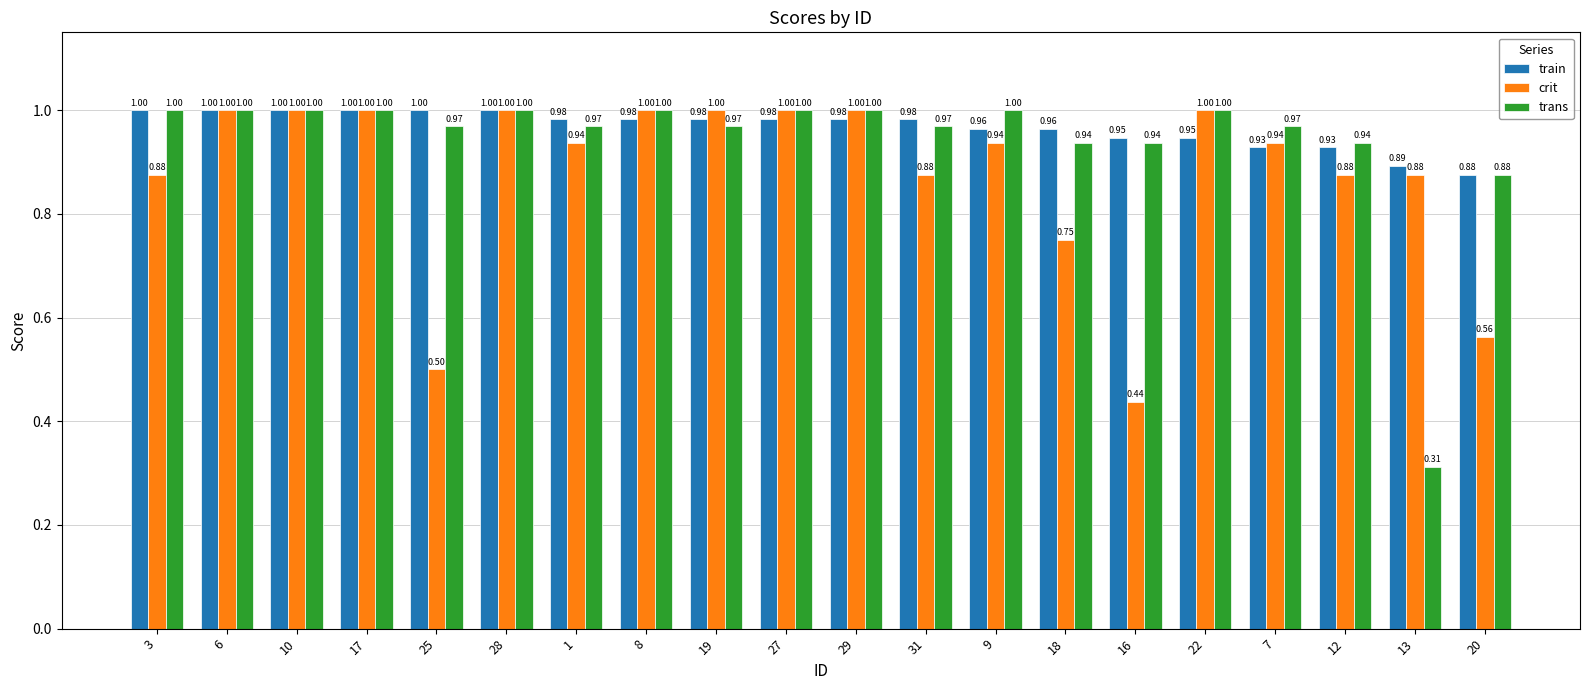

The crit series shows 1.2 at 12. True or false?

False